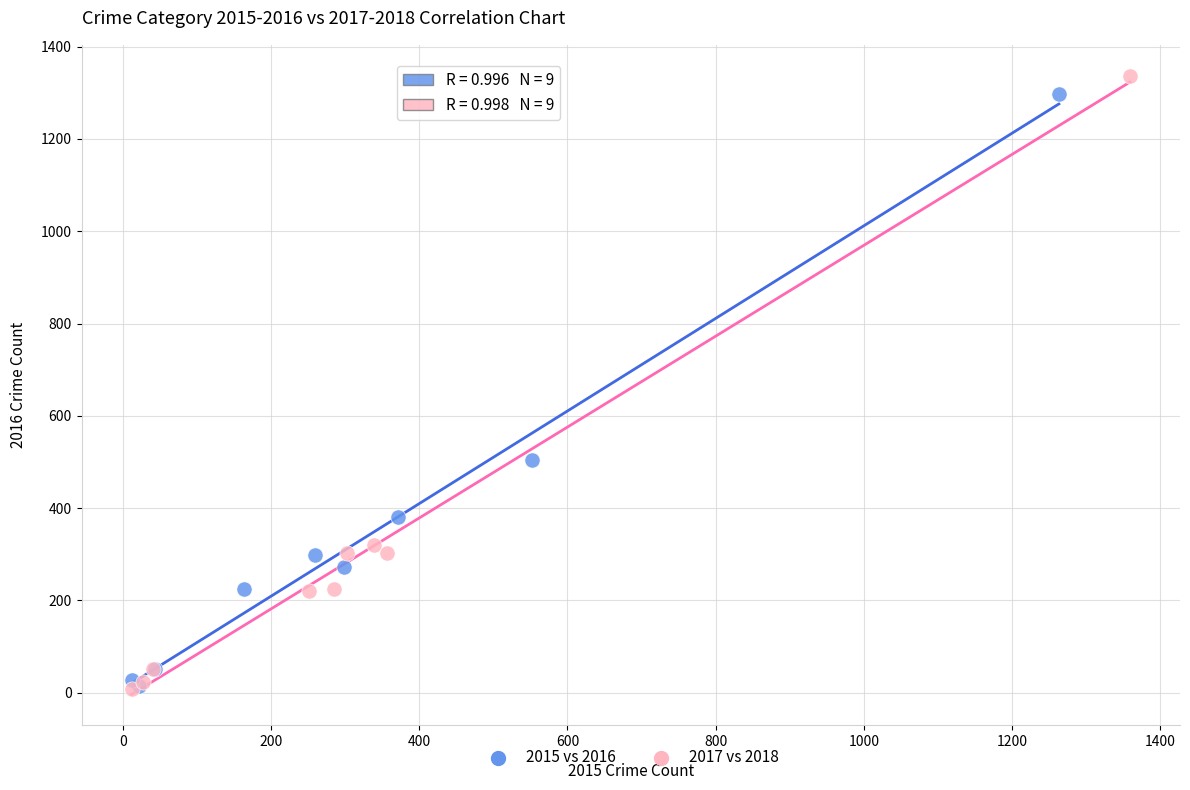

Which series has the largest Y range (max minus min)?

2017 vs 2018